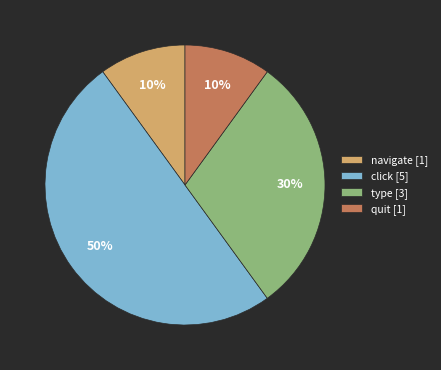

Is it true that type is 39% of the pie?

False